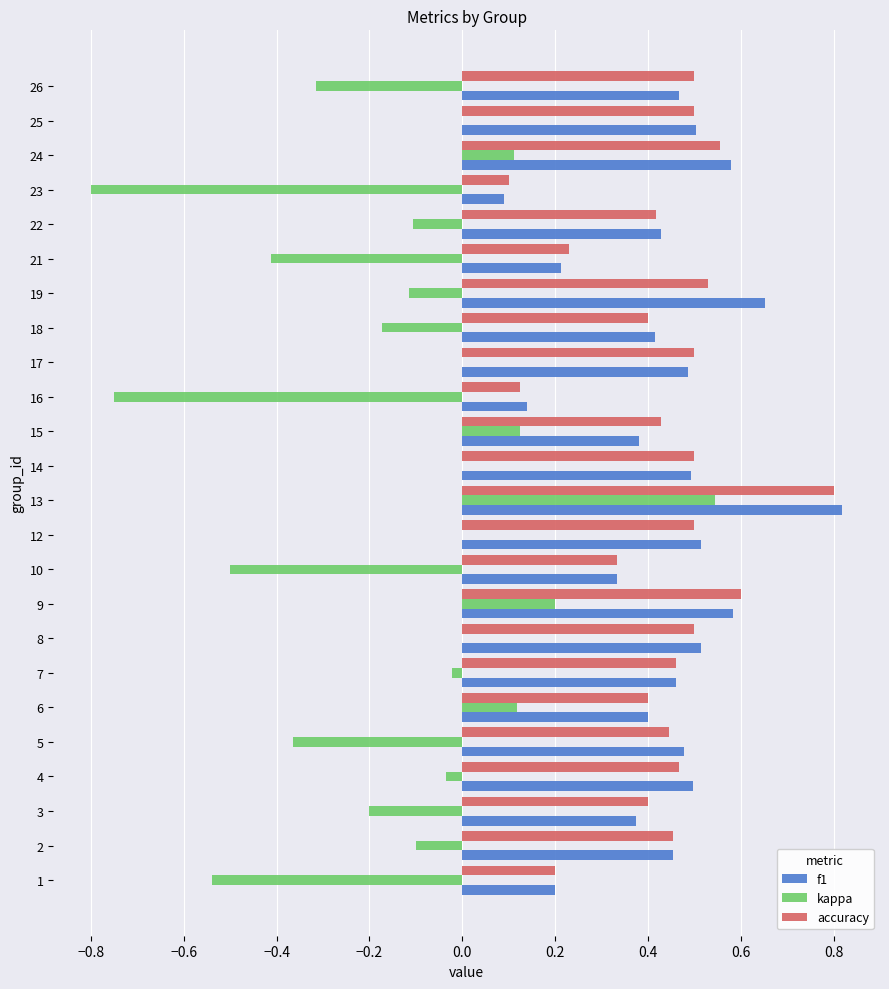

What is the sum of all accuracy values?

10.3